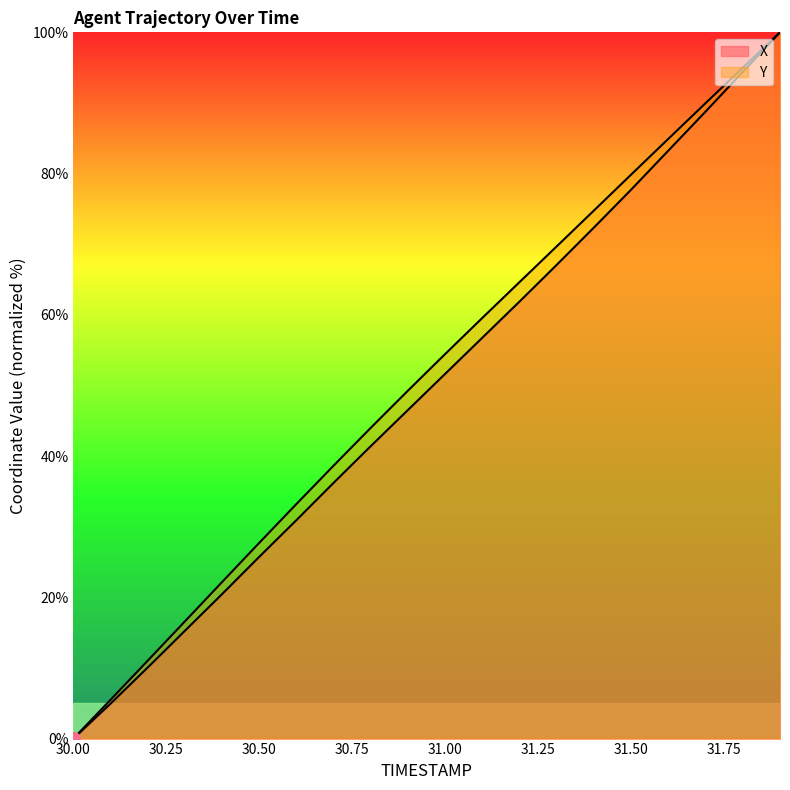

What is the difference between the highest and lowest values at 30.7?

2.4